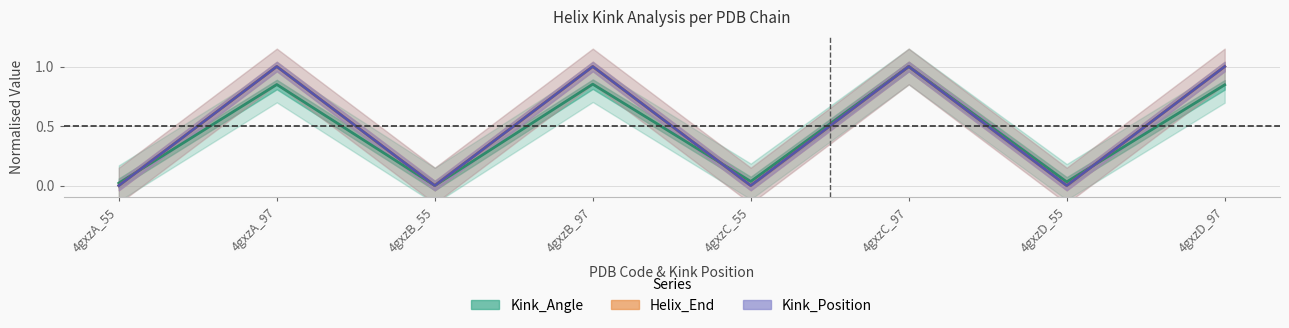

Which has a higher value, 4gxzC_97 or 4gxzA_55?

4gxzC_97